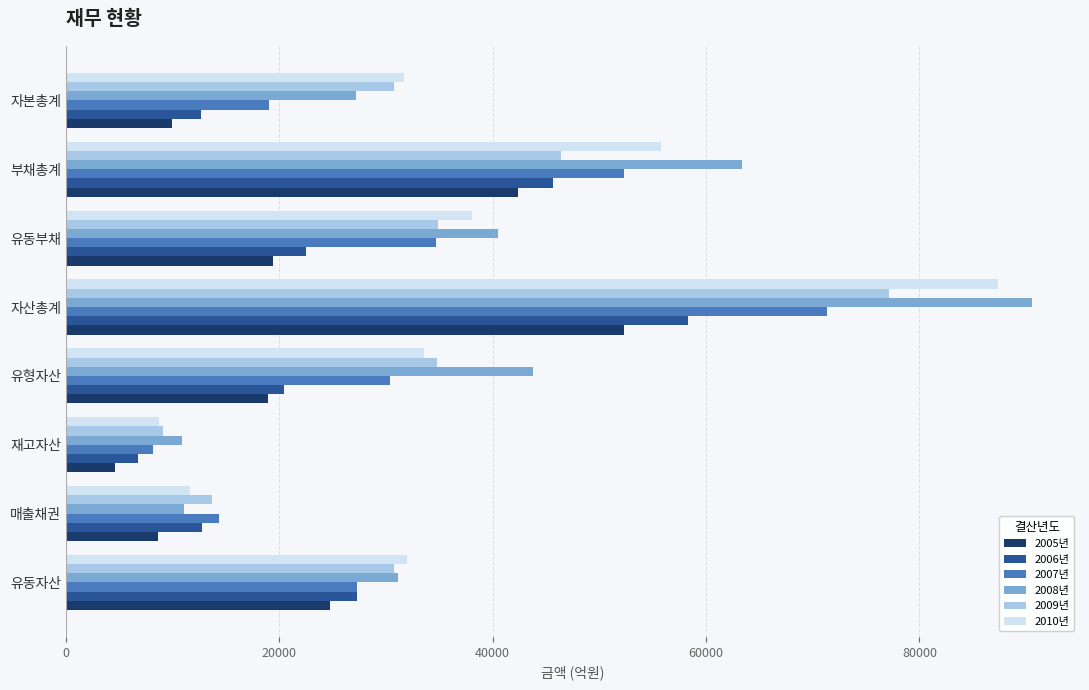

What are all the series names shown in the legend?

2005년, 2006년, 2007년, 2008년, 2009년, 2010년